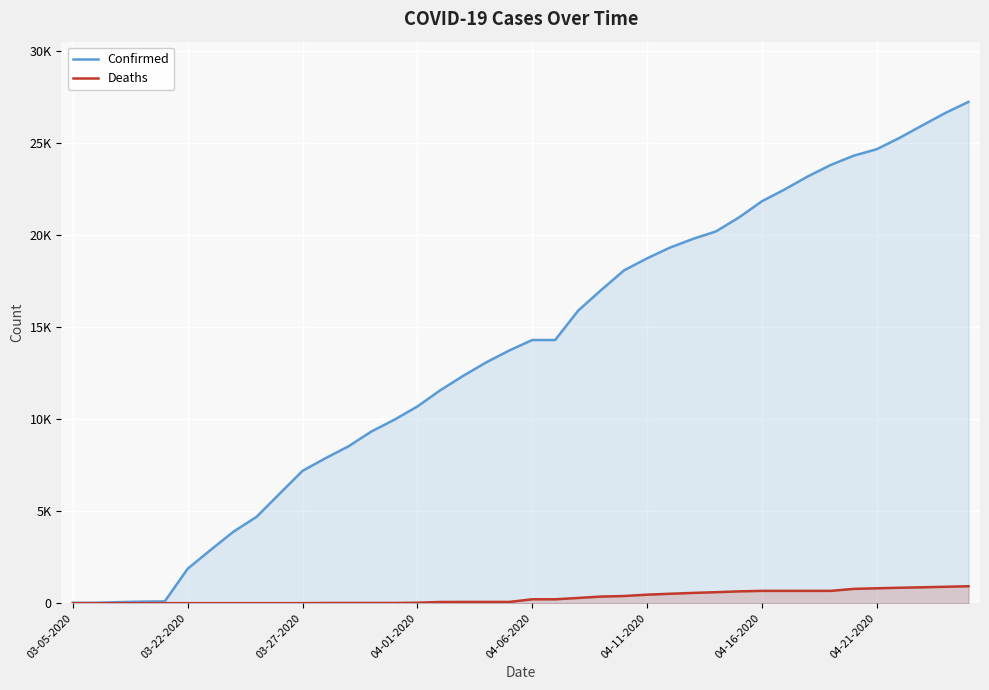

Reading right to left, transcribe all the data shown in this chart.

Confirmed: 27231	26633	25959	25276	24656	24306	23803	23179	22476	21828	20947	20191	19786	19313	18729	18077	17004	15887	14294	14294	13723	13081	12351	11567	10683	9967	9326	8519	7875	7187	5944	4691	3891	2894	1873	98	83	57	19	18
Deaths: 920	891	863	838	809	776	668	668	668	668	640	596	557	511	461	389	359	283	211	211	67	67	67	64	25	10	10	10	10	1	1	1	1	0	0	0	0	0	0	0